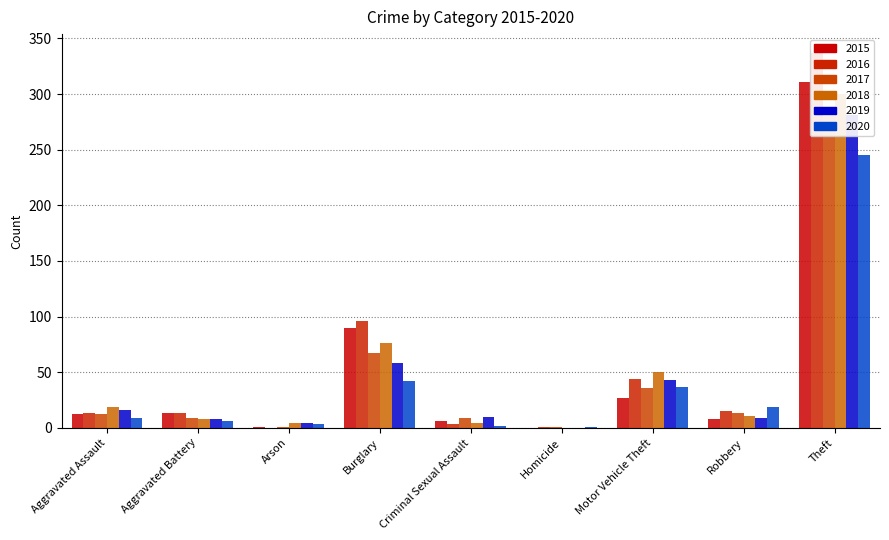

Is it true that 2015 equals 19 at Aggravated Assault?

False